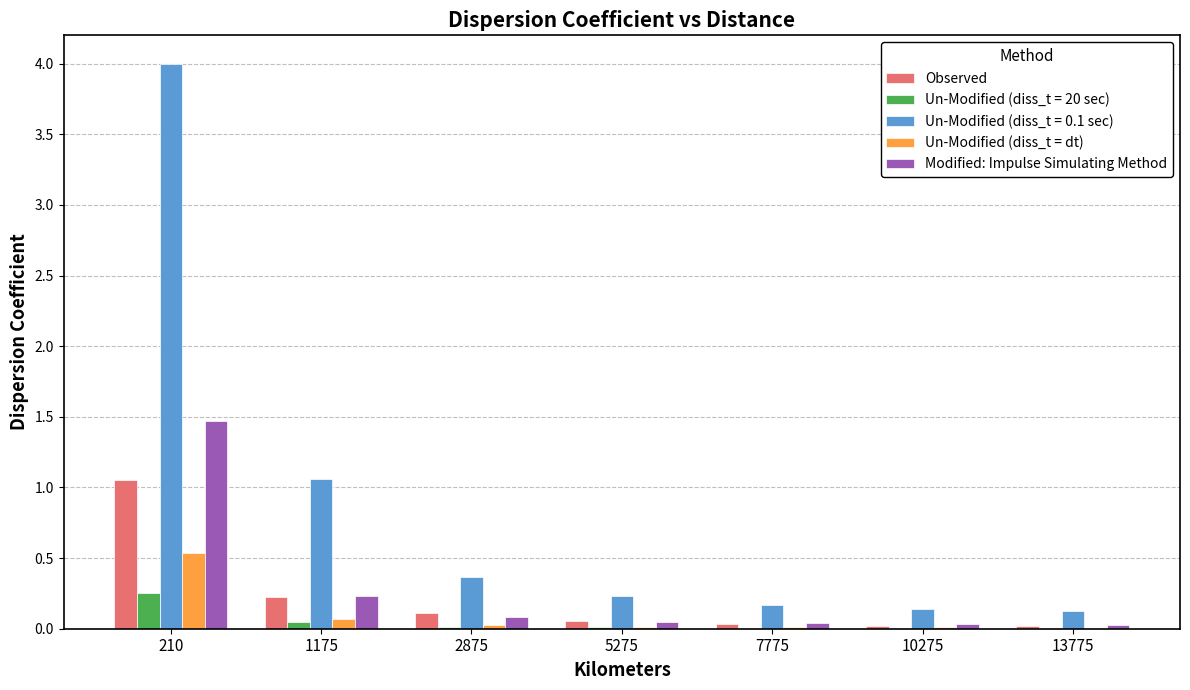

The Observed series shows 1.7 at 210. True or false?

False